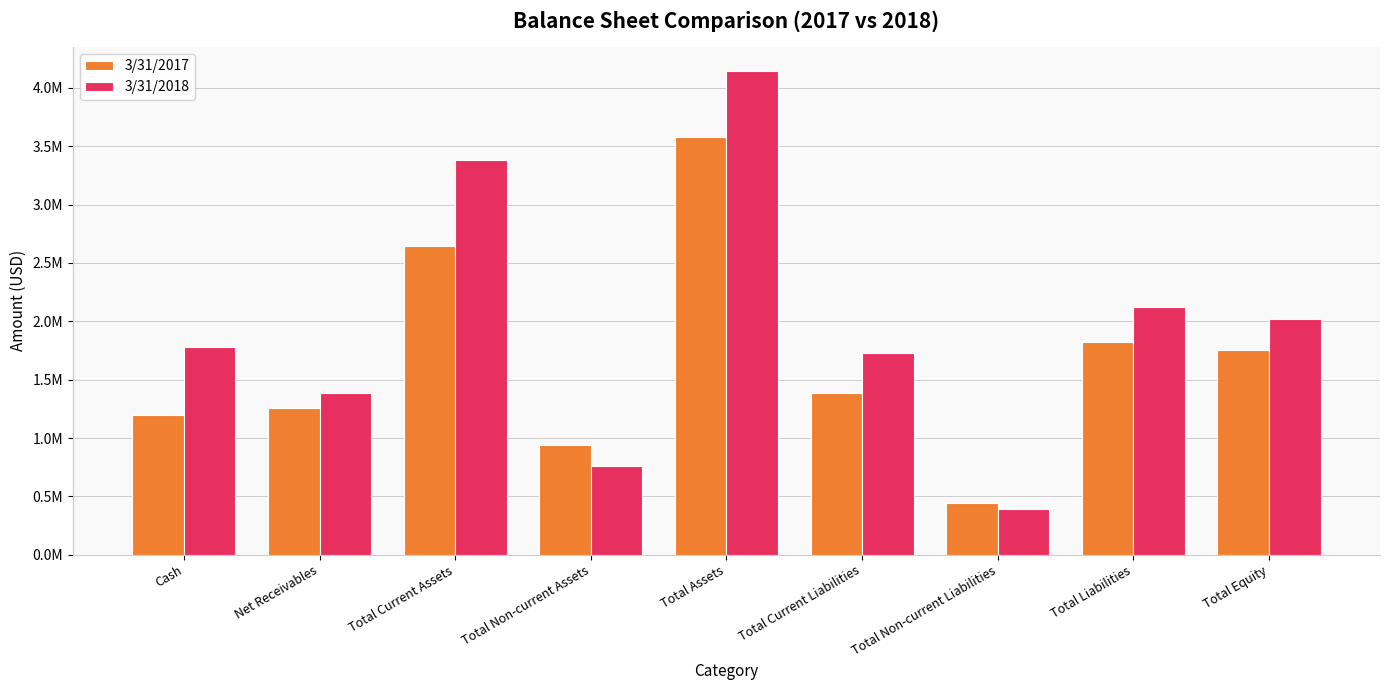

Which series has the widest spread of values?

3/31/2018